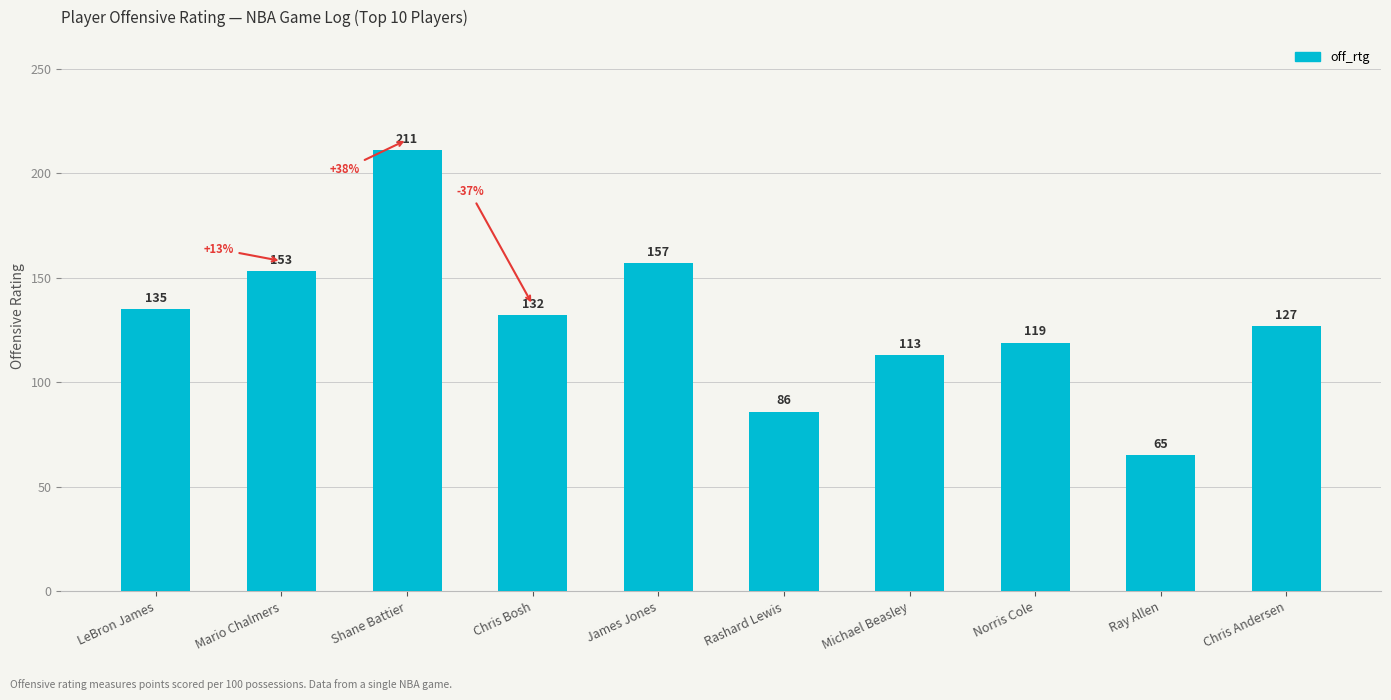

What is the change in value from Rashard Lewis to Michael Beasley?

+27